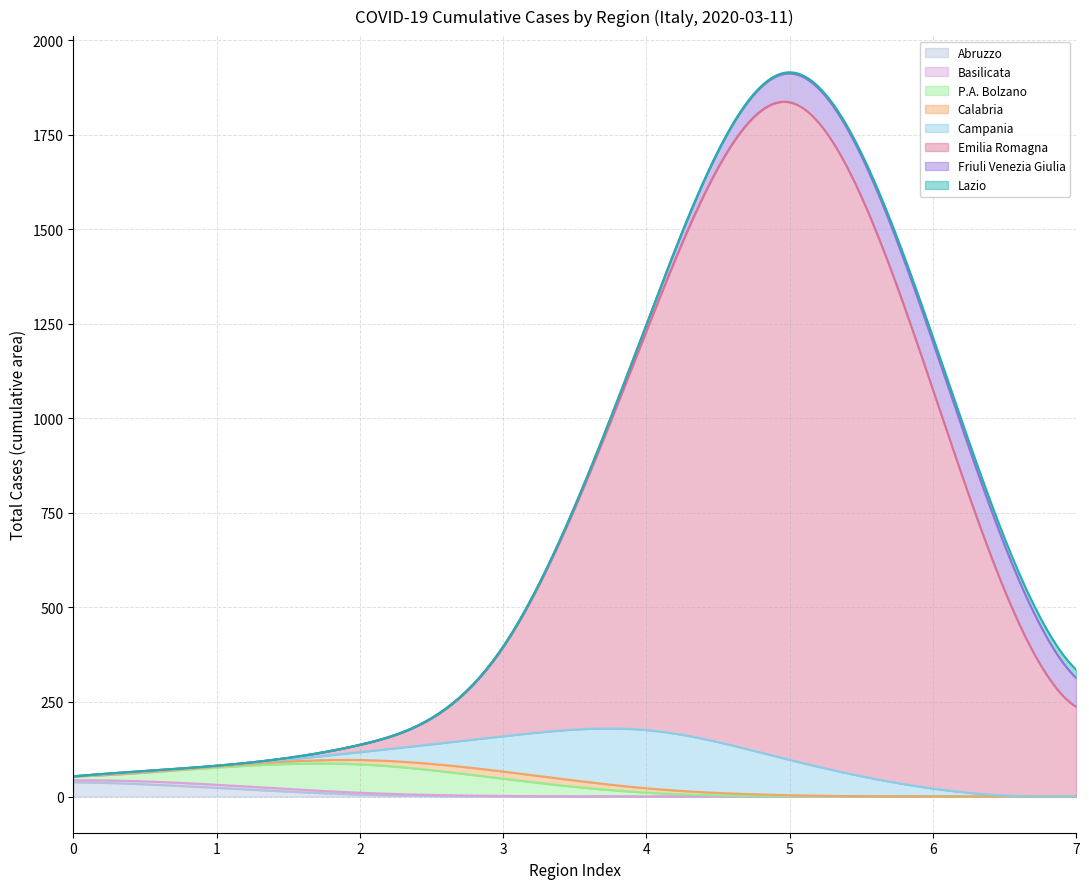

True or false: P.A. Bolzano and Emilia Romagna cross at least once.

False